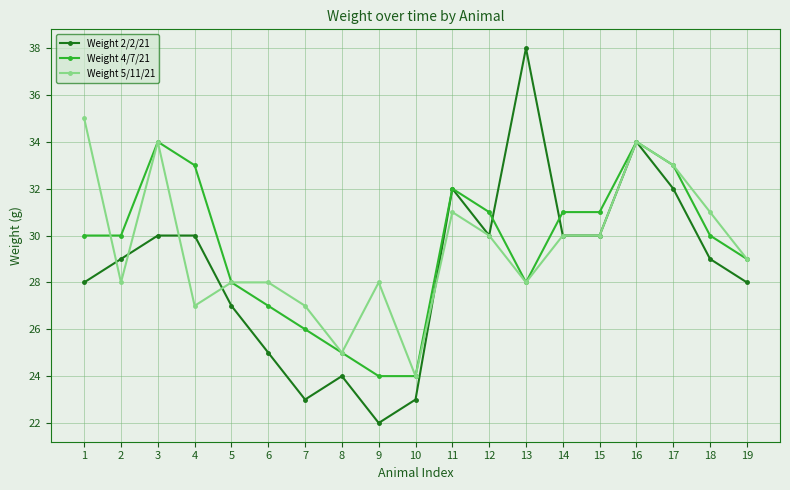

Which category has the highest value in the Weight 5/11/21 series?

1